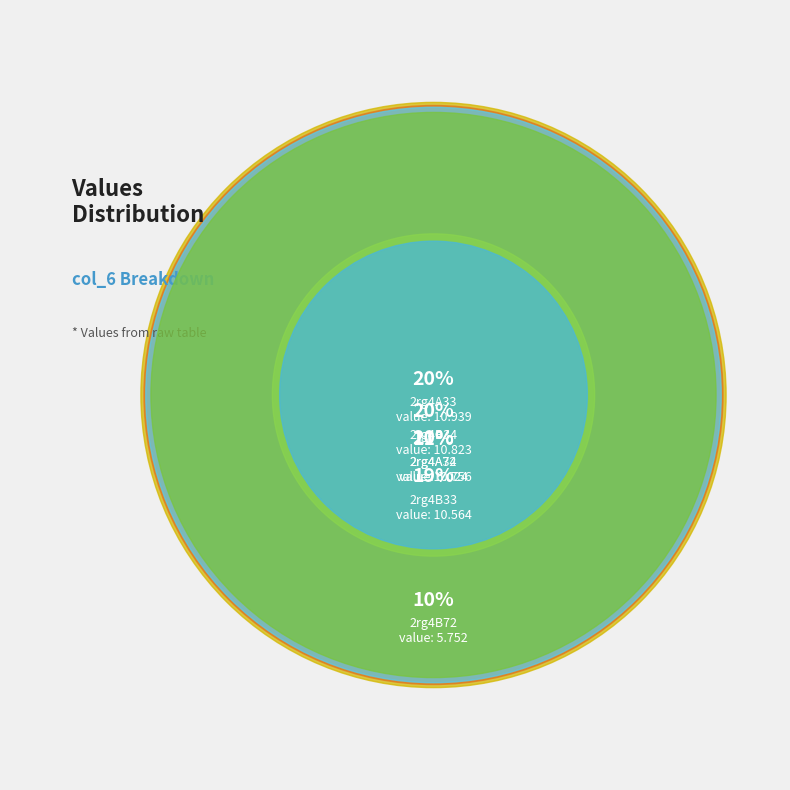

Rank the categories by value from highest to lowest.

2rg4A33, 2rg4B34, 2rg4A34, 2rg4B33, 2rg4A72, 2rg4B72